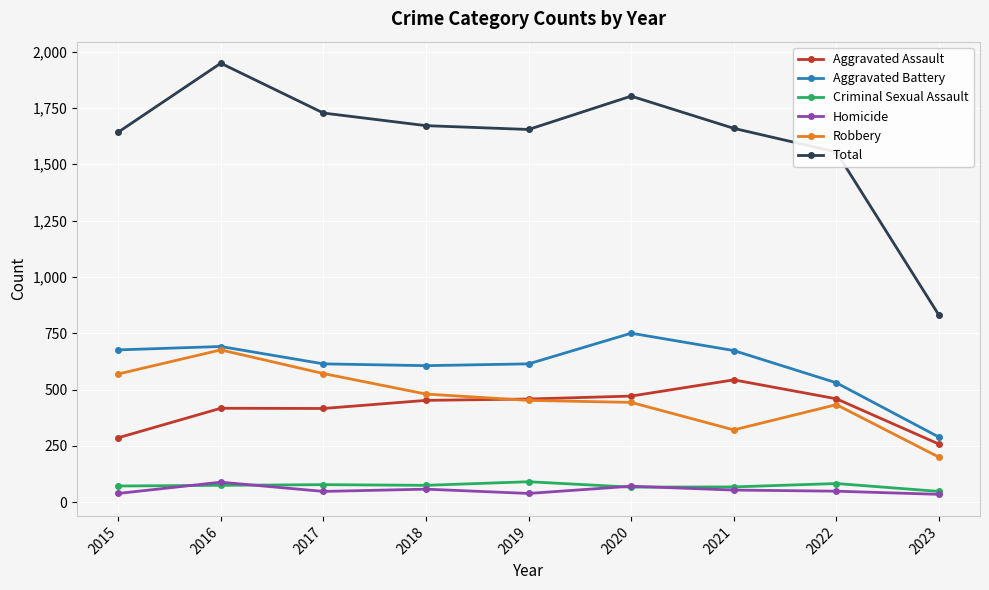

True or false: Homicide and Aggravated Battery intersect in this chart.

False